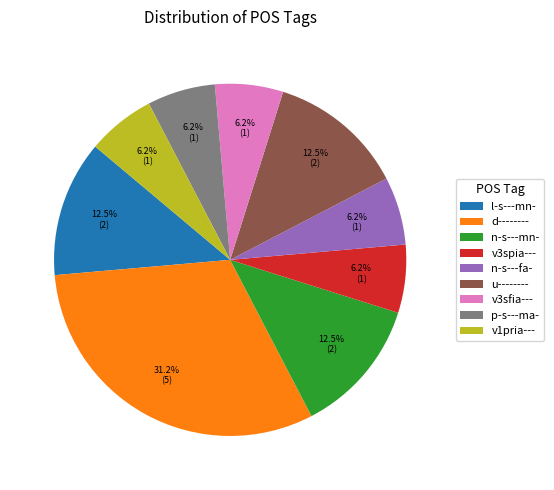

To the nearest percent, what is the average slice percentage?

11%